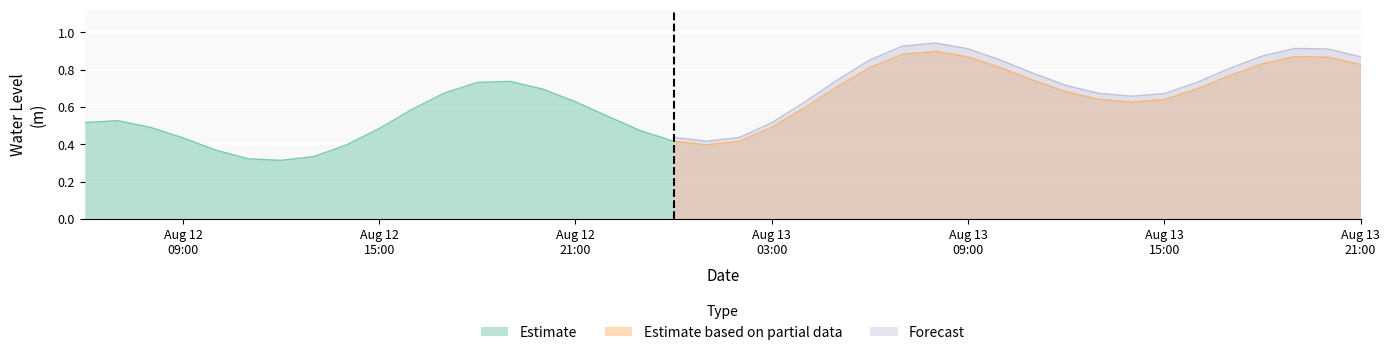

What is the change in value from 2024-08-12 11:00:00 to 2024-08-13 02:00:00?

+0.1